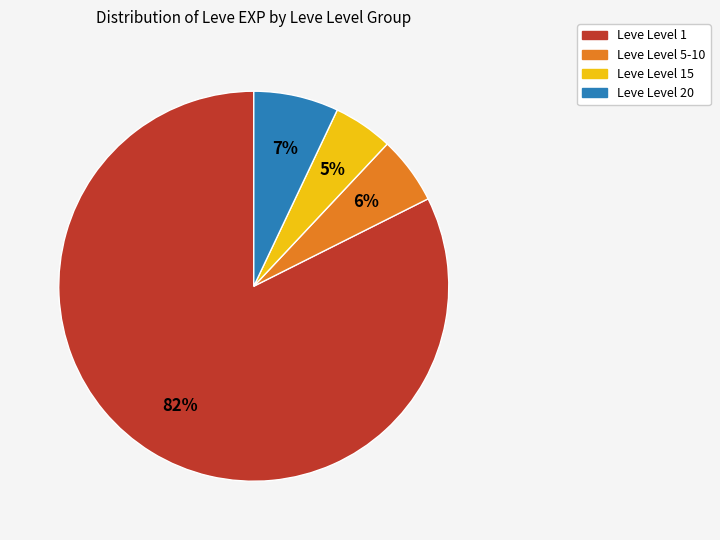

To the nearest percent, what is the difference between the largest and smallest slice percentages?

77%